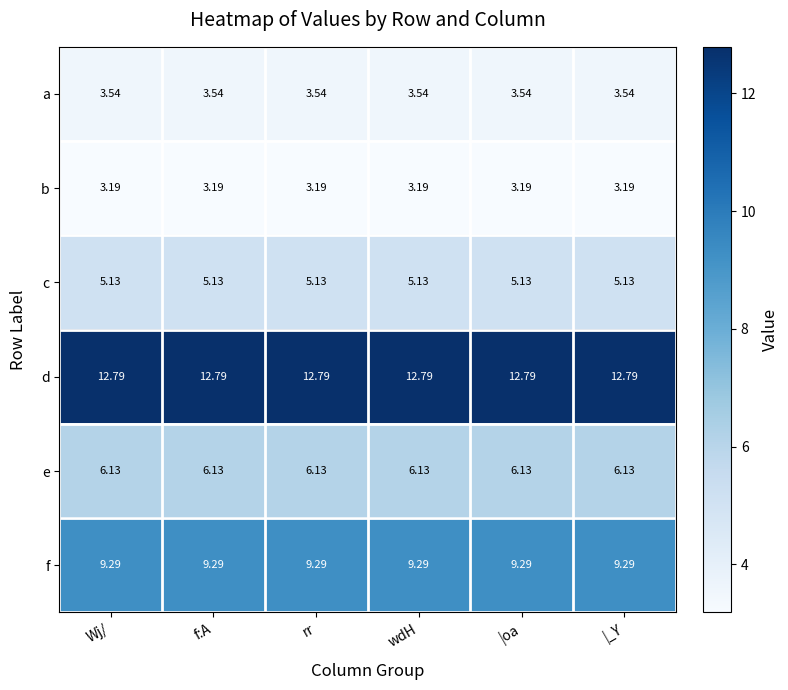

Which series has the largest total across all categories?

d